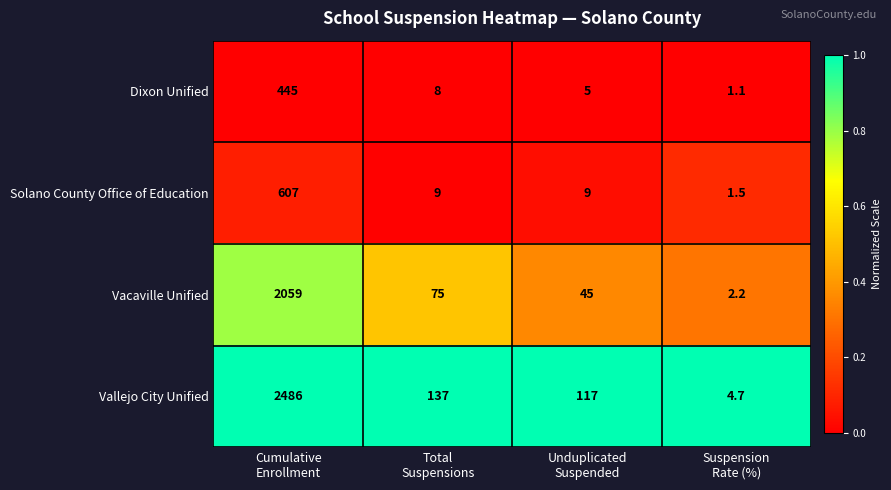

Count the number of categories in the chart.

4